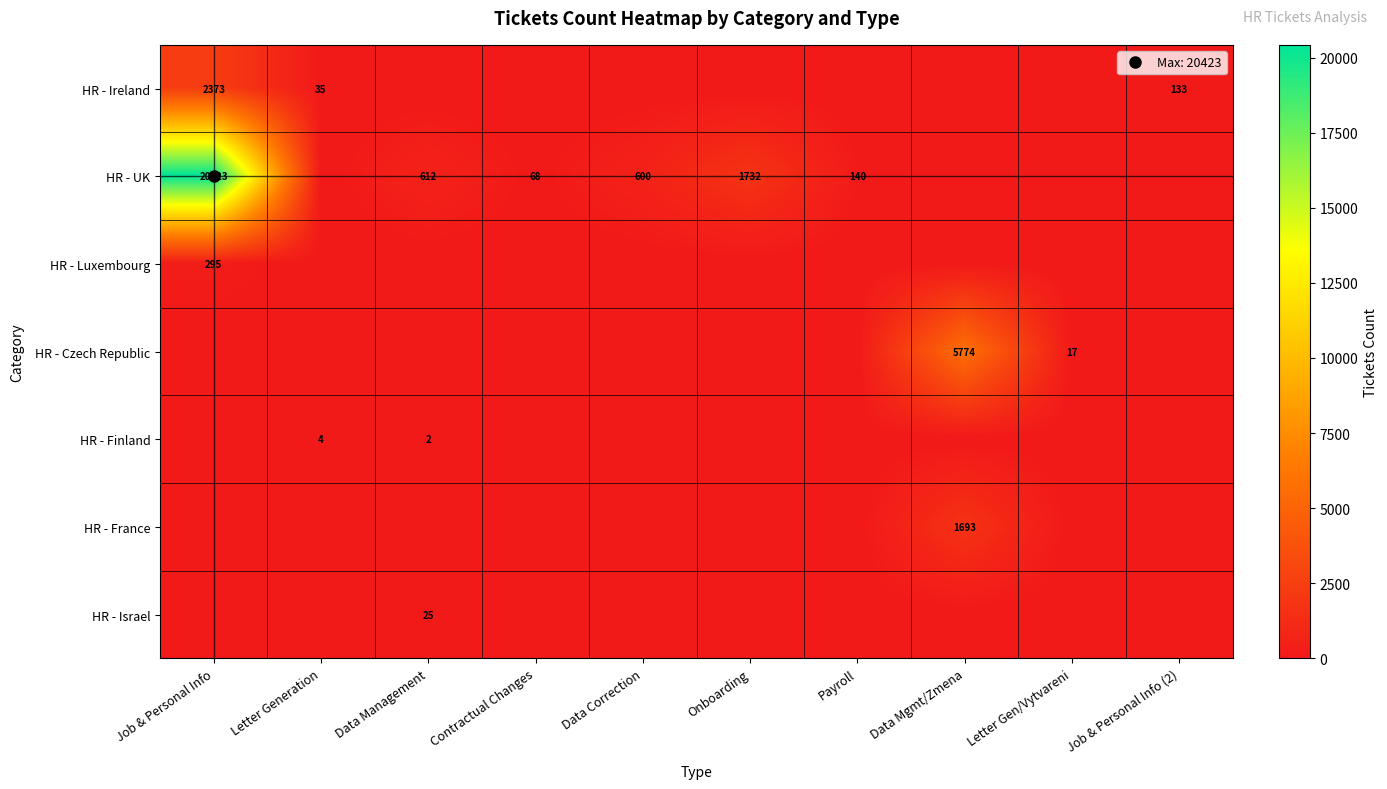

Between Onboarding and Data Mgmt/Zmena, which series saw the biggest shift?

HR - Czech Republic